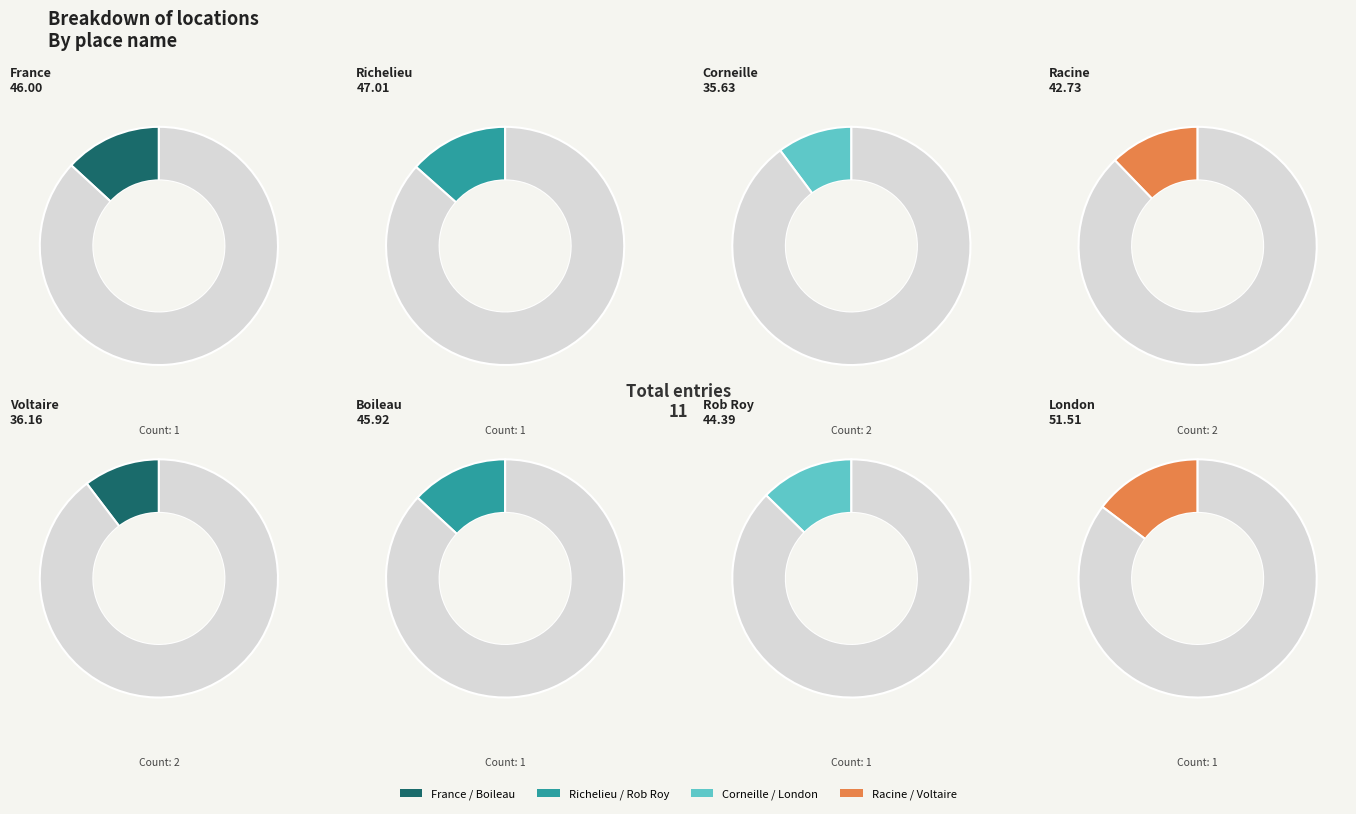

To the nearest percent, what percentage of the pie is Corneille?

10%